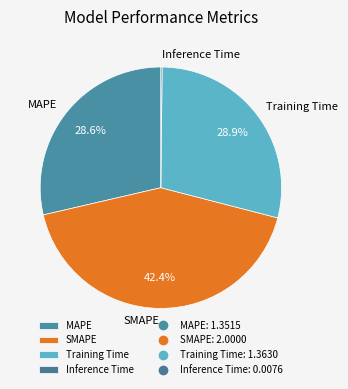

Which category has the biggest portion of the pie?

SMAPE